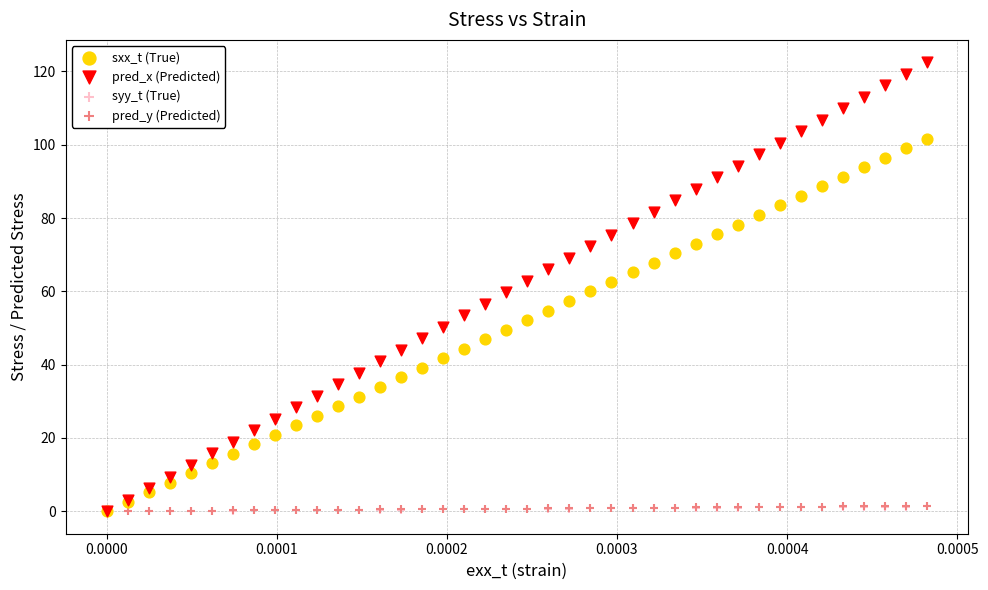

What are all the series names shown in the legend?

sxx_t (True), pred_x (Predicted), syy_t (True), pred_y (Predicted)